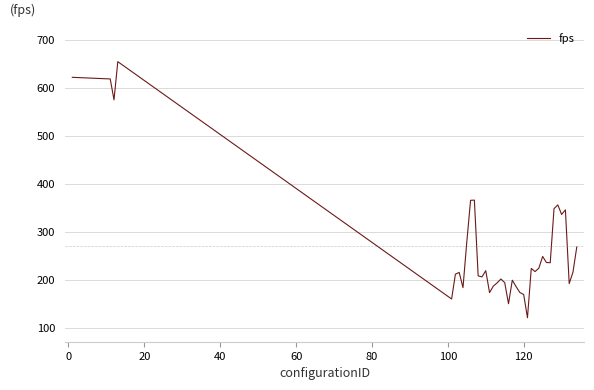

What is the difference between the maximum and minimum values?

533.8